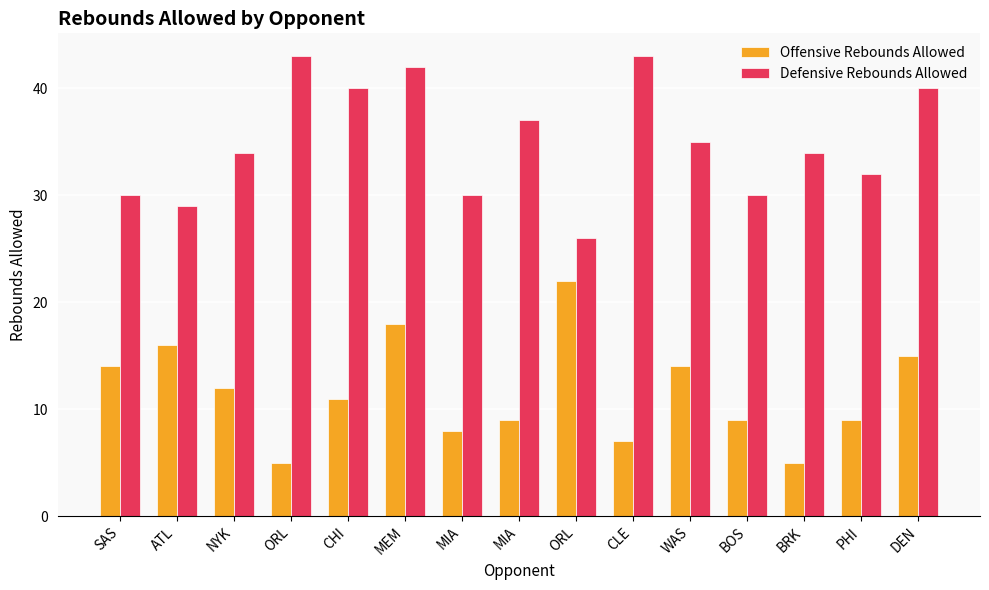

What are all the series names shown in the legend?

Offensive Rebounds Allowed, Defensive Rebounds Allowed